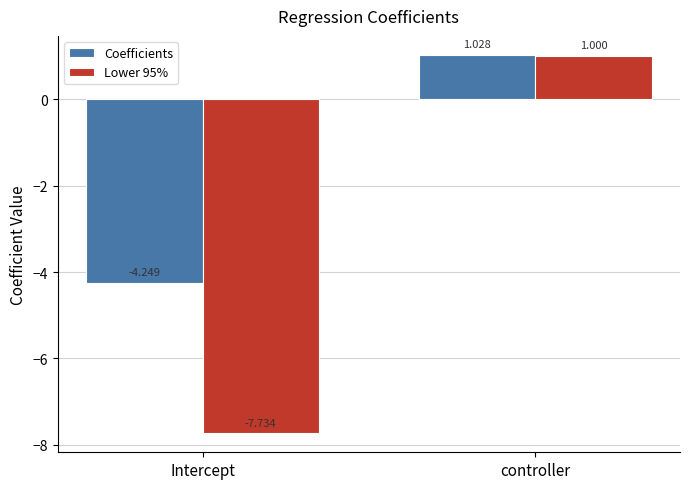

At controller, list the series in order from largest to smallest.

Coefficients, Lower 95%